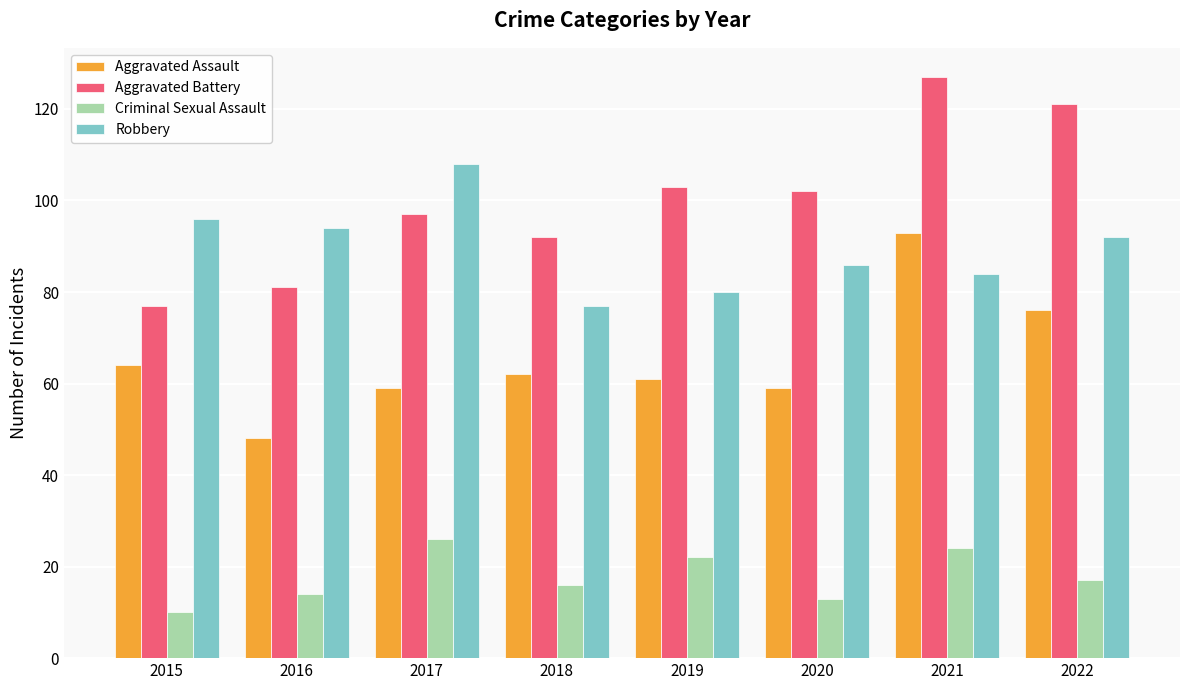

What is the value of the Robbery bar at the 3rd from the left?

108